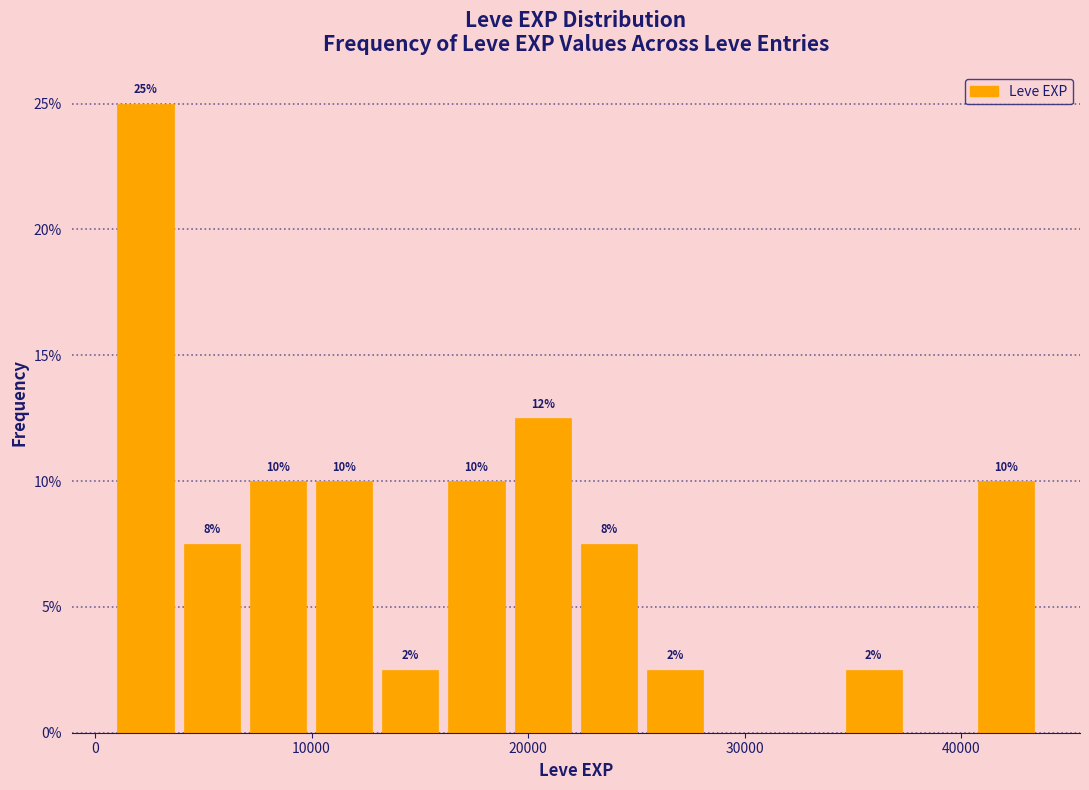

Read against the x-axis, roughly where is the centre of the tallest bar?

2000